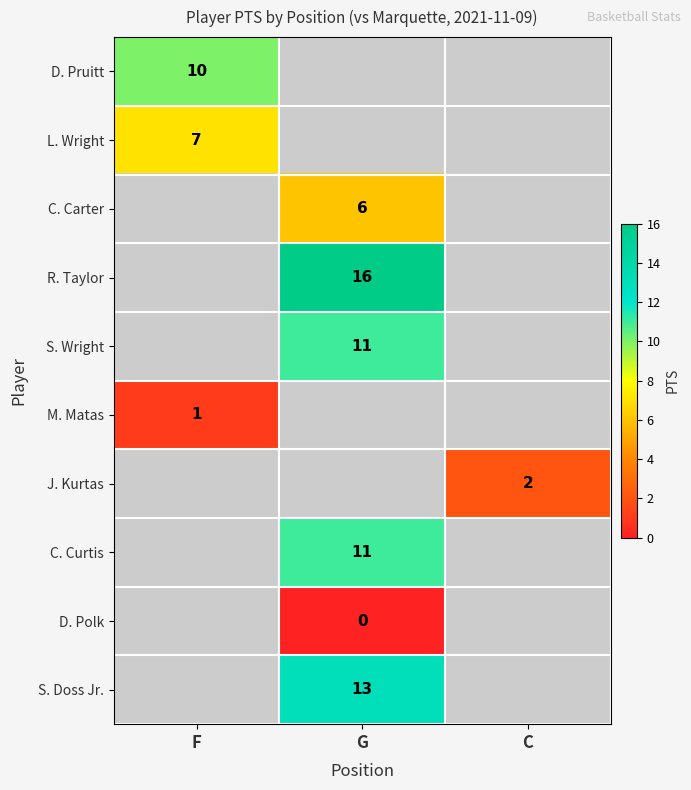

The value of R. Taylor at G is 16. True or false?

True